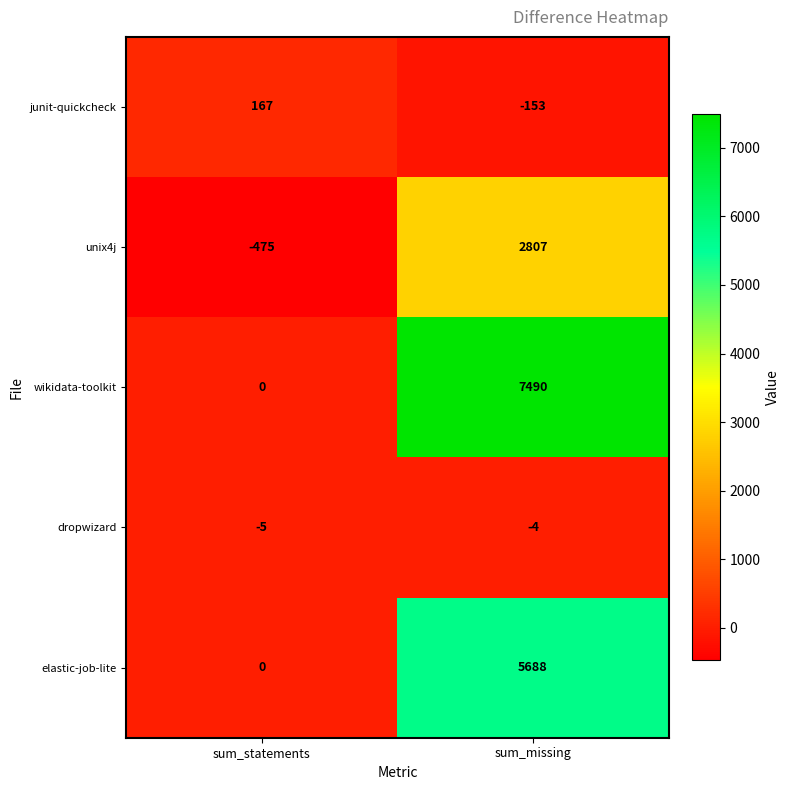

Reading left to right, extract all data points from this chart.

junit-quickcheck: 167	-153
unix4j: -475	2807
wikidata-toolkit: 0	7490
dropwizard: -5	-4
elastic-job-lite: 0	5688